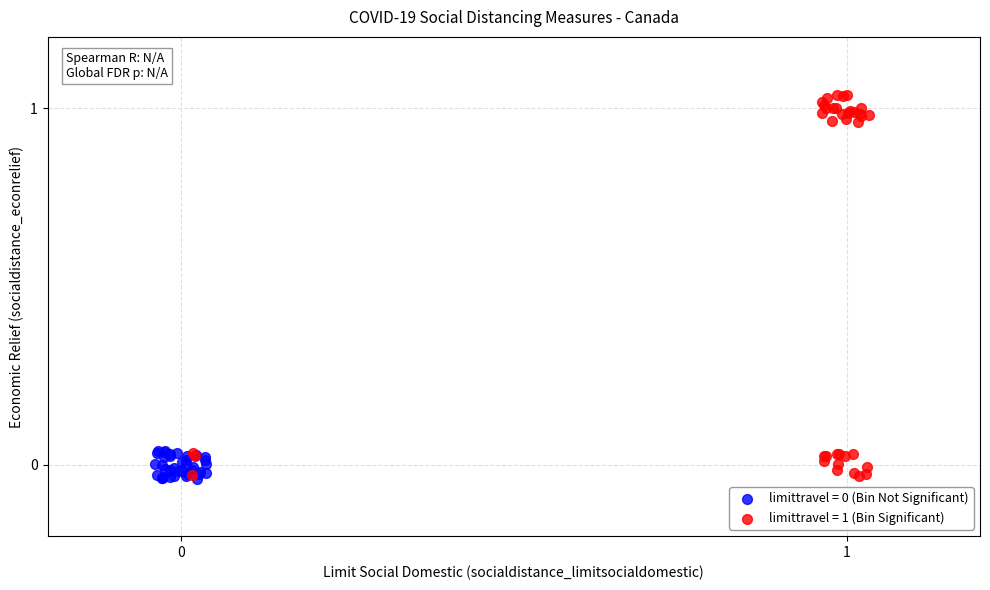

Which series has the widest spread of Y values?

limittravel = 1 (Bin Significant)